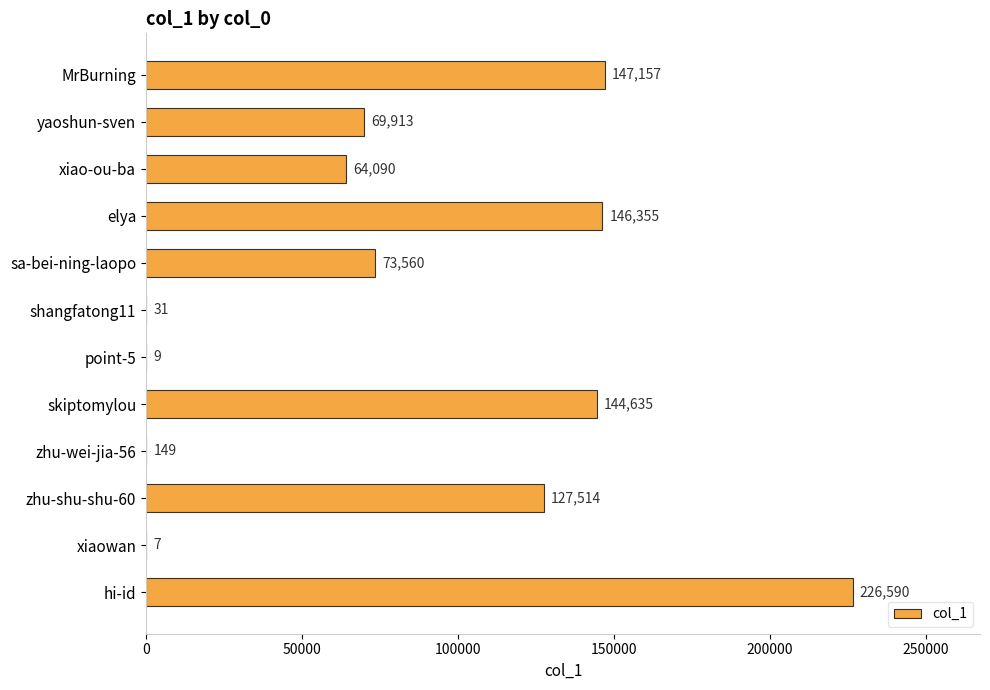

Which category has the highest value across all series?

hi-id